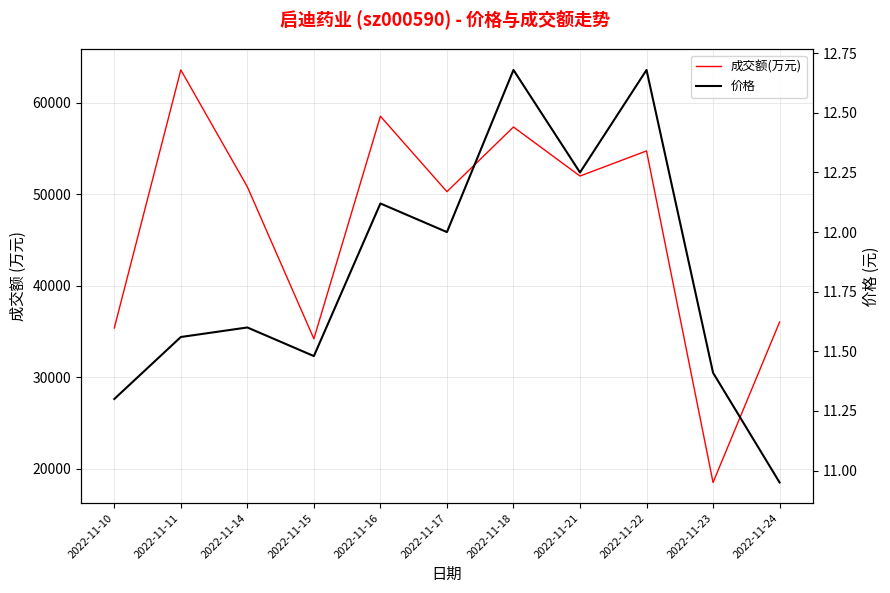

List the series in order of their peak value, highest first.

成交额(万元), 价格